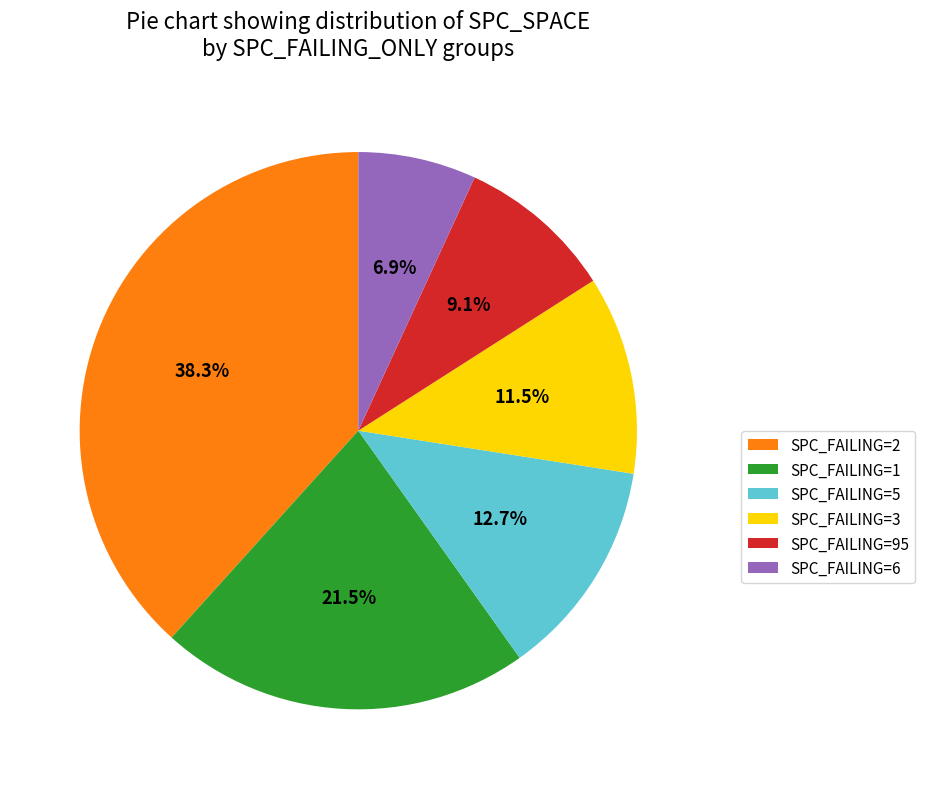

Which slice is the smallest?

SPC_FAILING=6